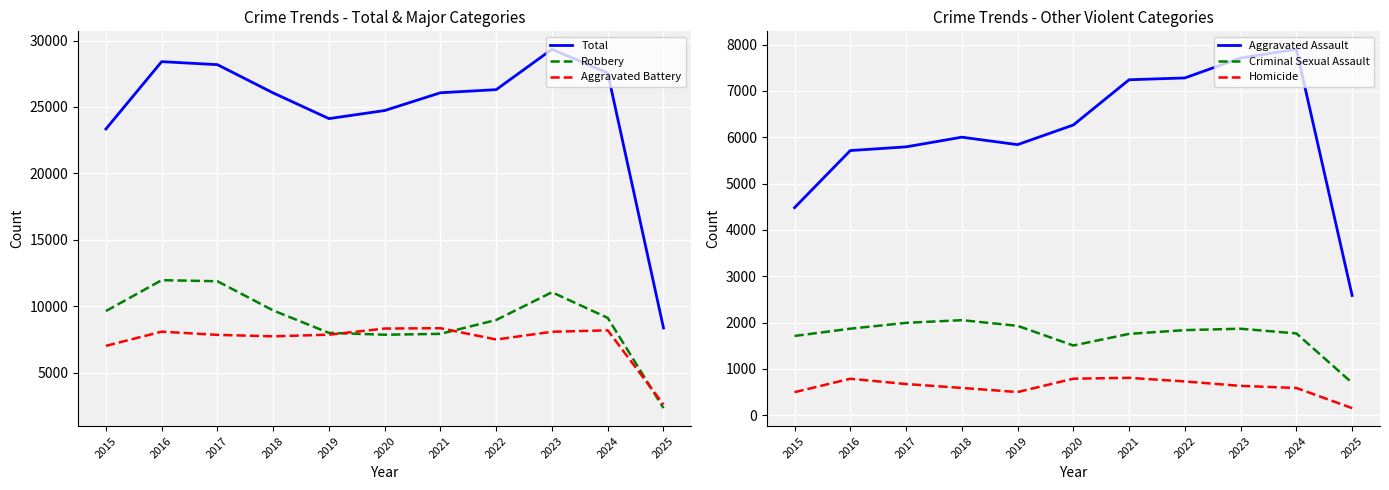

What are all the series names shown in the legend?

Total, Robbery, Aggravated Battery, Aggravated Assault, Criminal Sexual Assault, Homicide